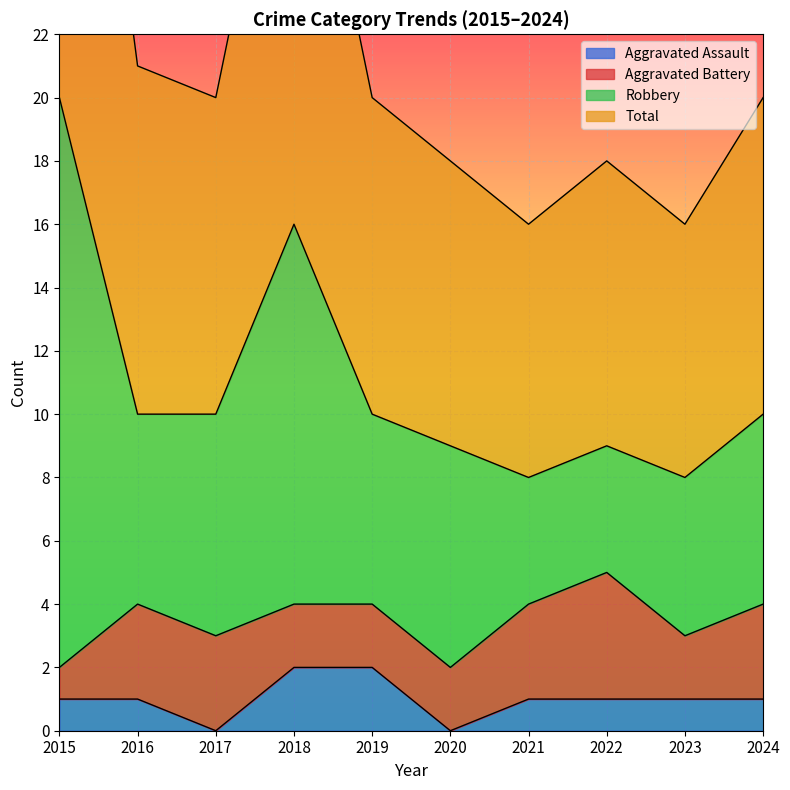

List the labels in order of Aggravated Assault value, smallest first.

2017, 2020, 2015, 2016, 2021, 2022, 2023, 2024, 2018, 2019